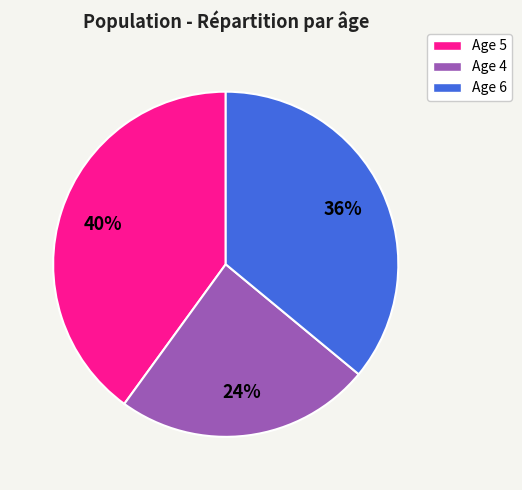

The Age 4 slice represents 30% of the pie. True or false?

False